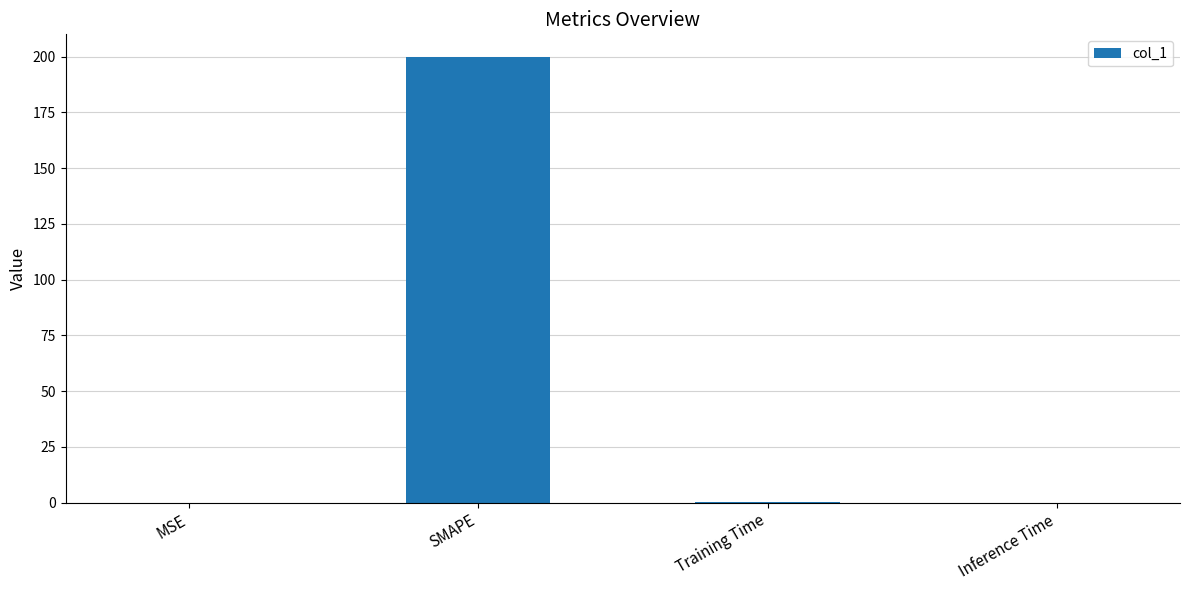

Which category has the highest value across all series?

SMAPE